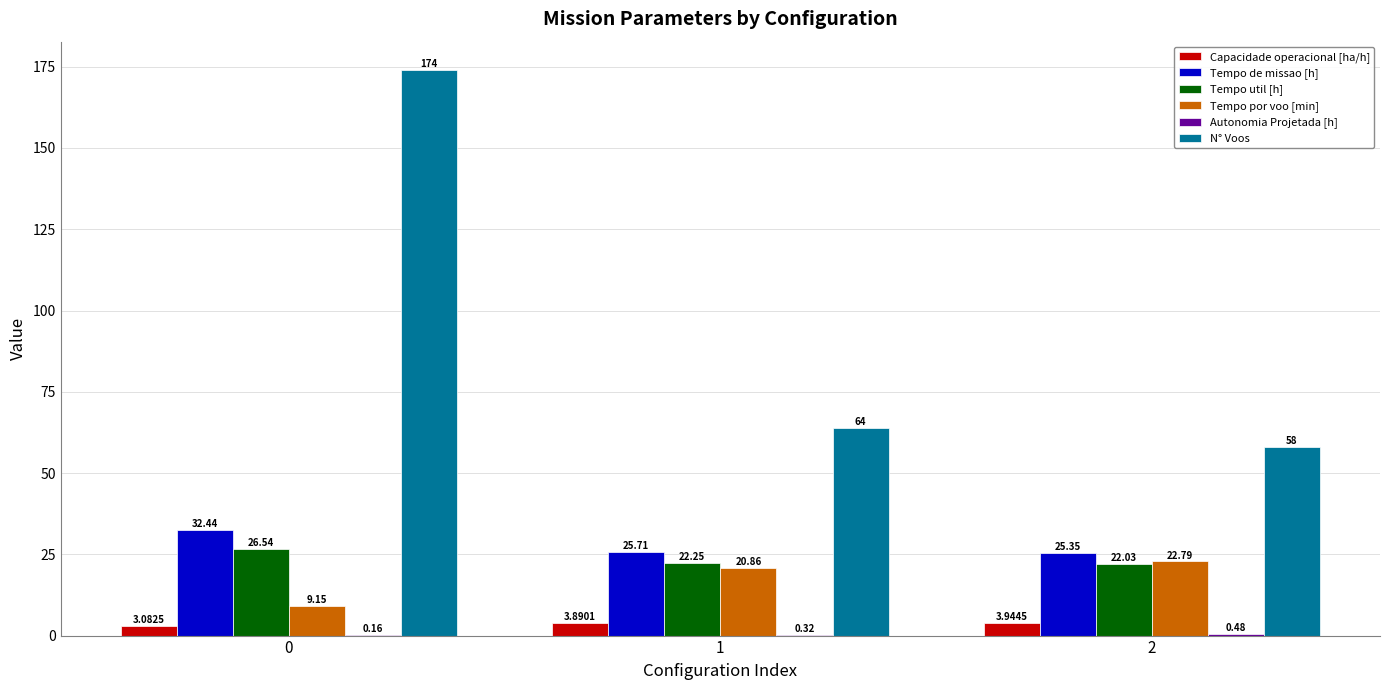

What is the sum of the Tempo util [h] values at 0 and 1?

48.8